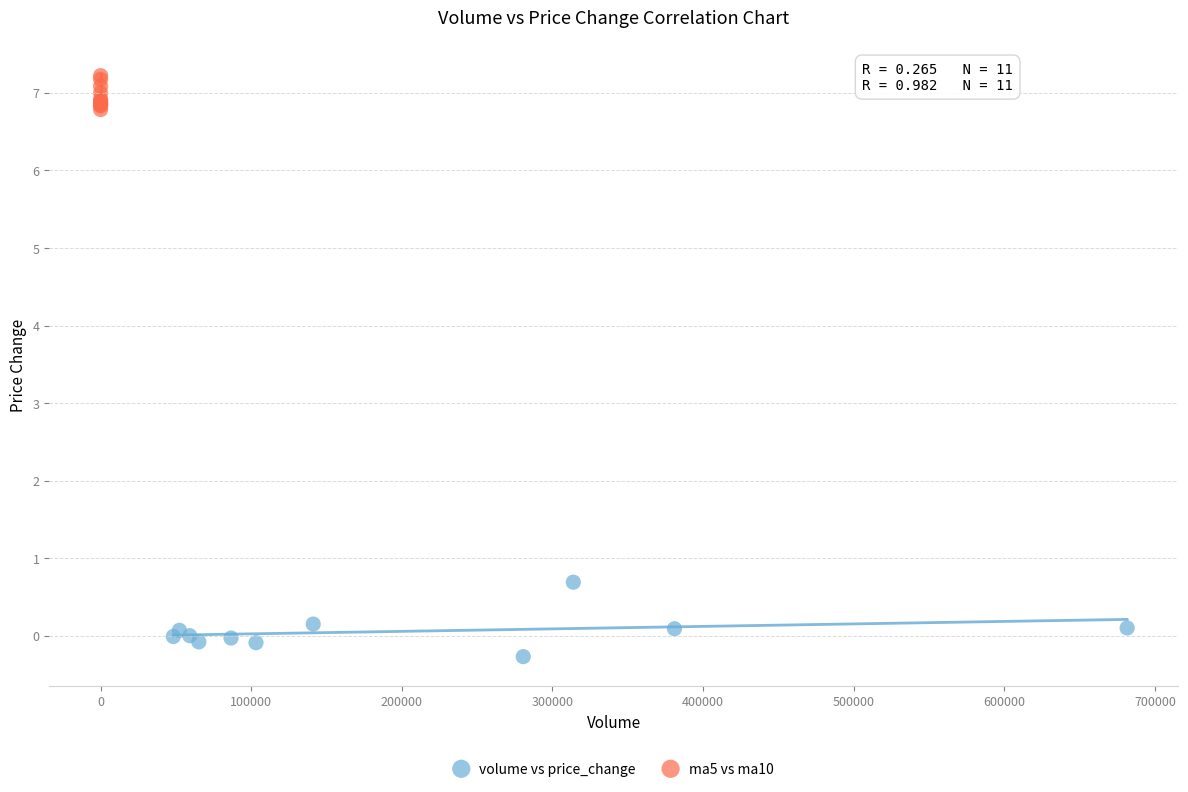

Which series contains the highest Y value?

ma5 vs ma10